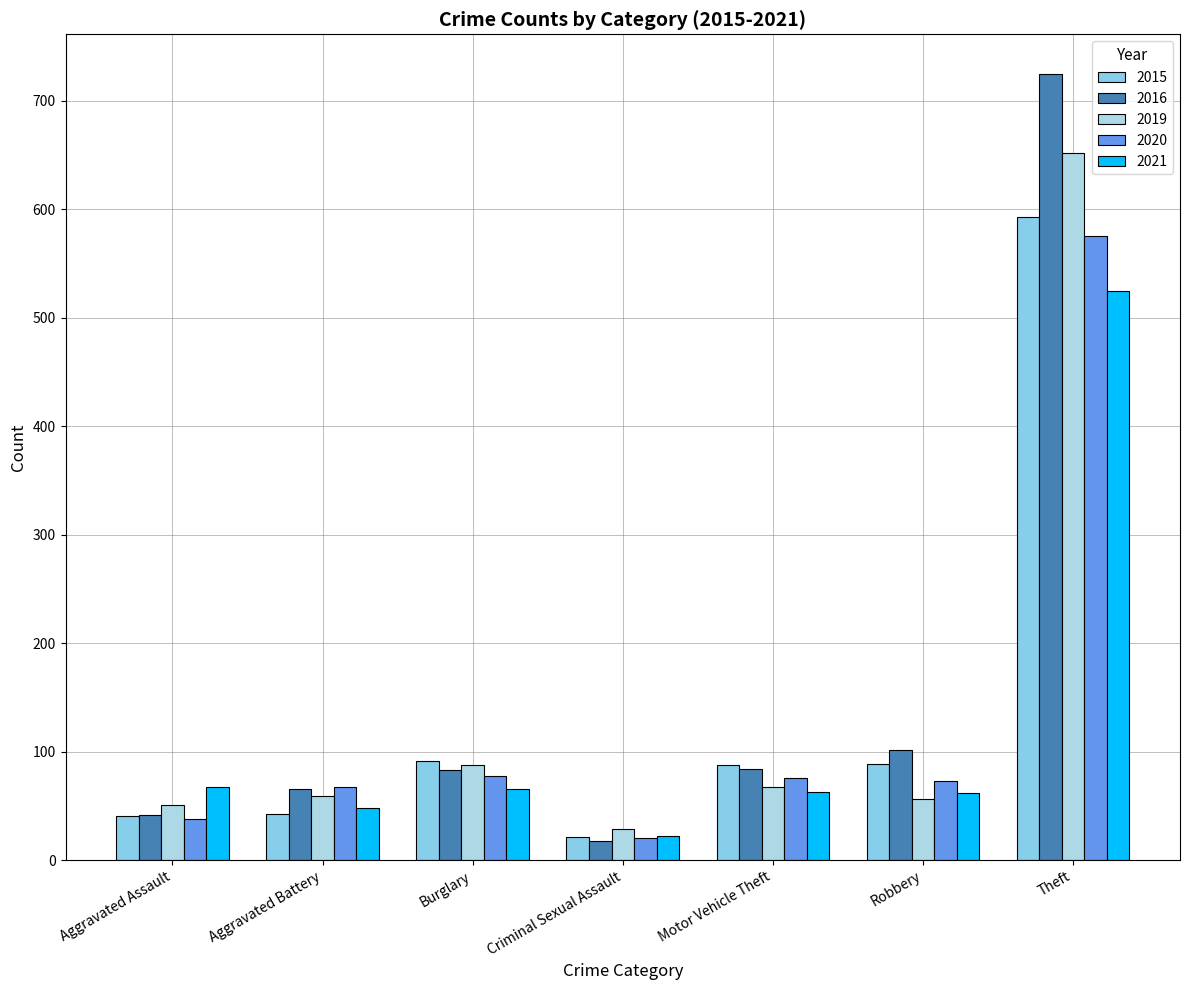

At Motor Vehicle Theft, list the series in order from largest to smallest.

2015, 2016, 2020, 2019, 2021